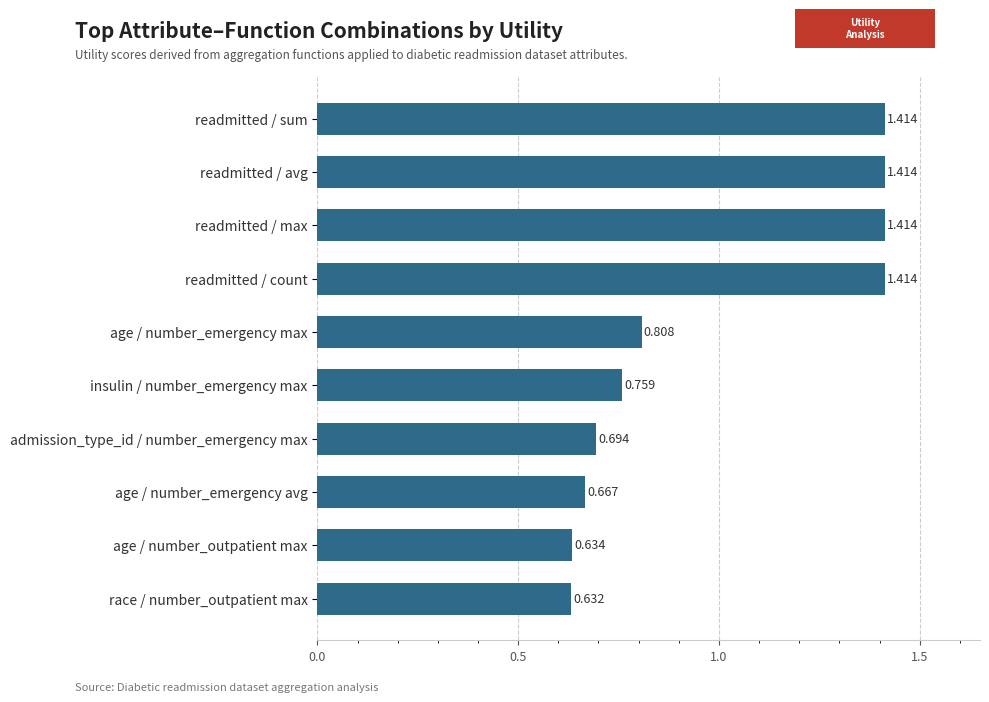

What is the label of the 8th bar from the bottom?

readmitted / max